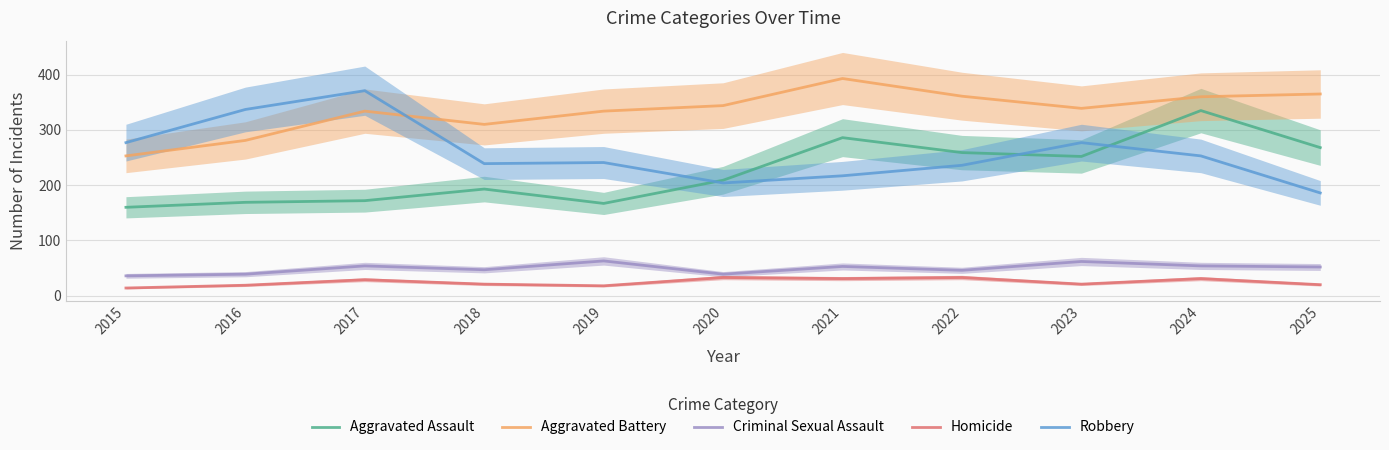

Which category has the lowest value in the Aggravated Assault series?

2015